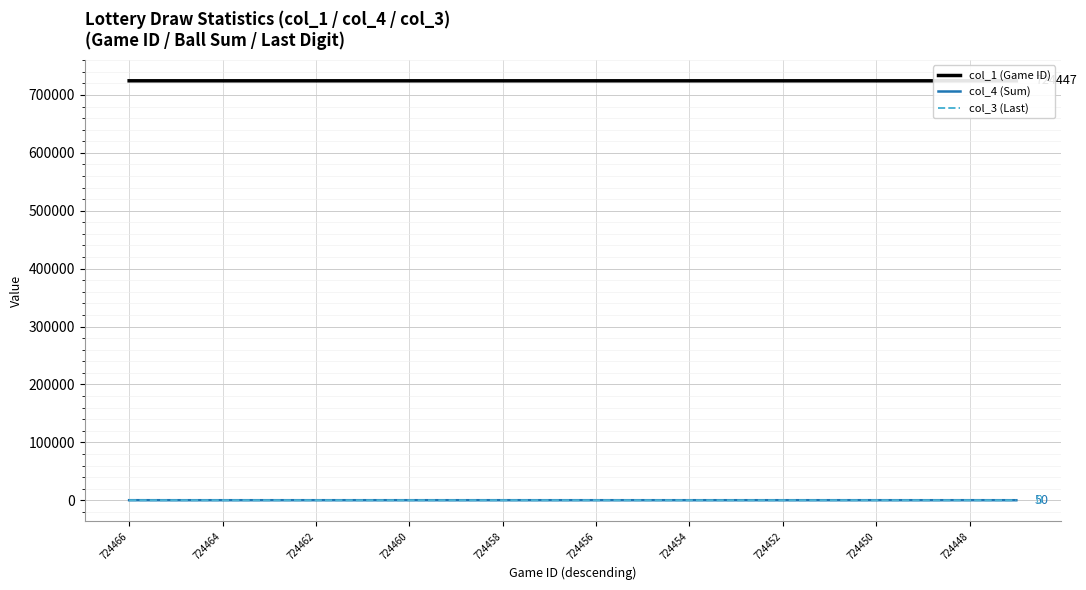

Is it true that col_3 (Last) equals 6 at 724456?

True